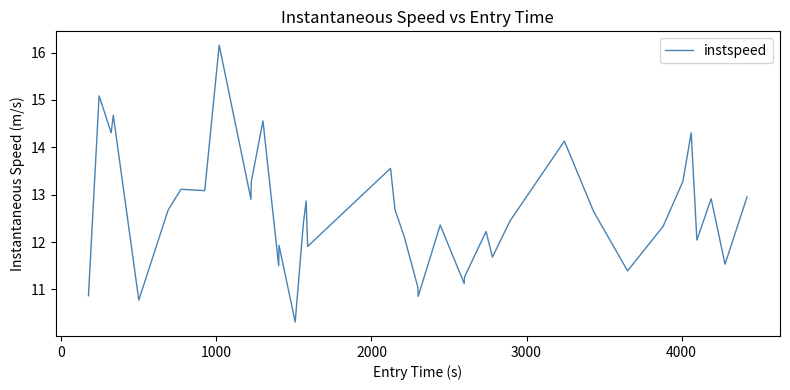

What is the difference between the maximum and minimum values?

5.8